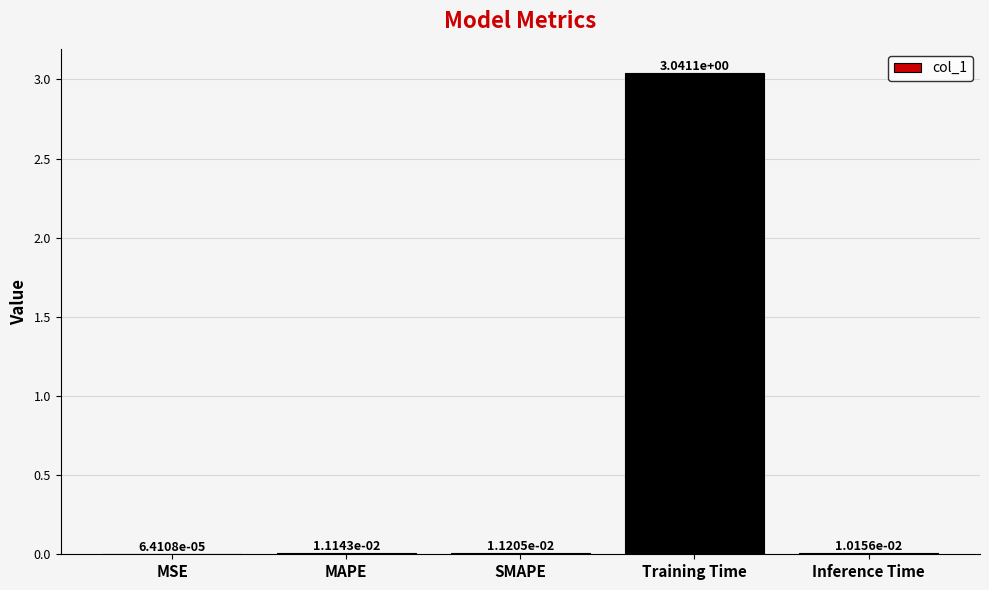

At which category does the chart reach its peak across all series?

Training Time